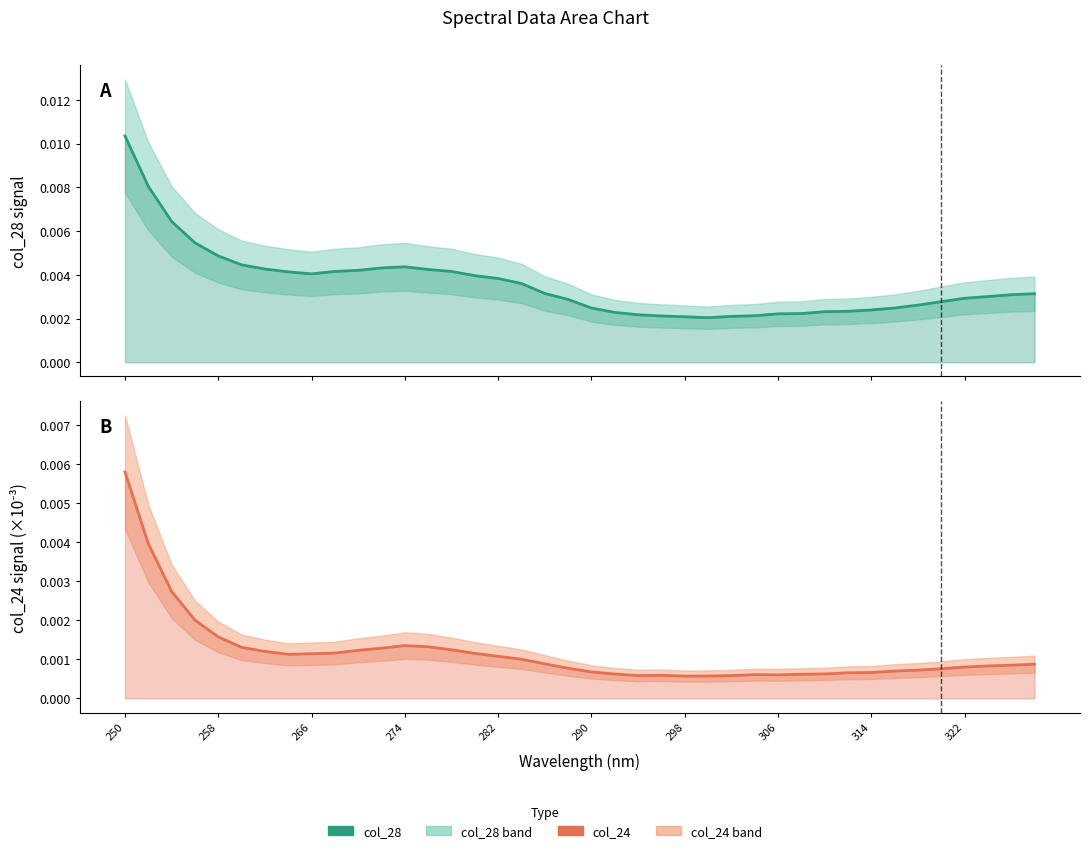

Which series has the largest range (max minus min)?

col_28